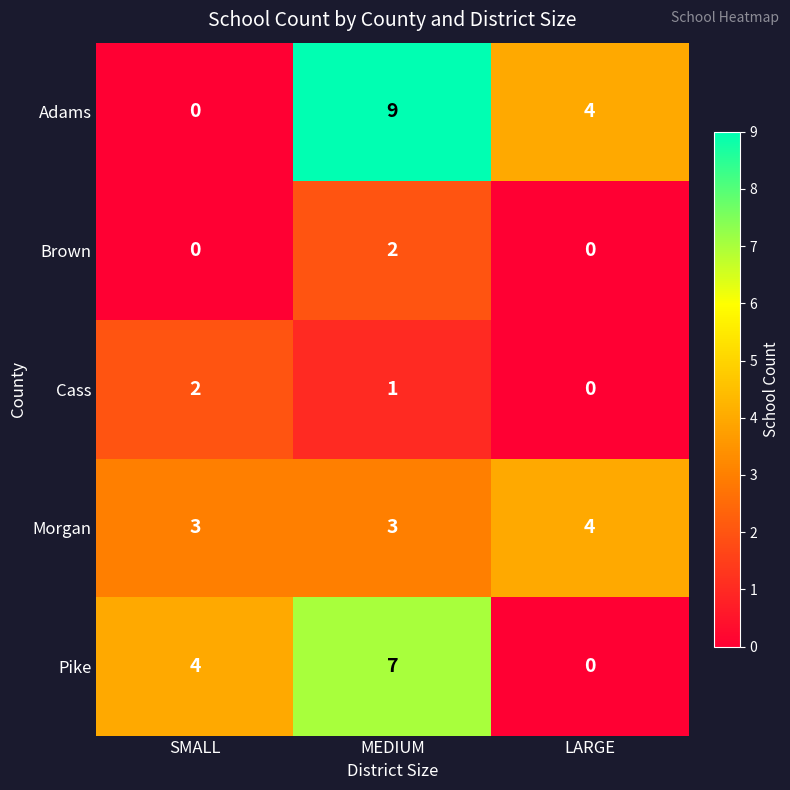

The Morgan series shows 1 at MEDIUM. True or false?

False